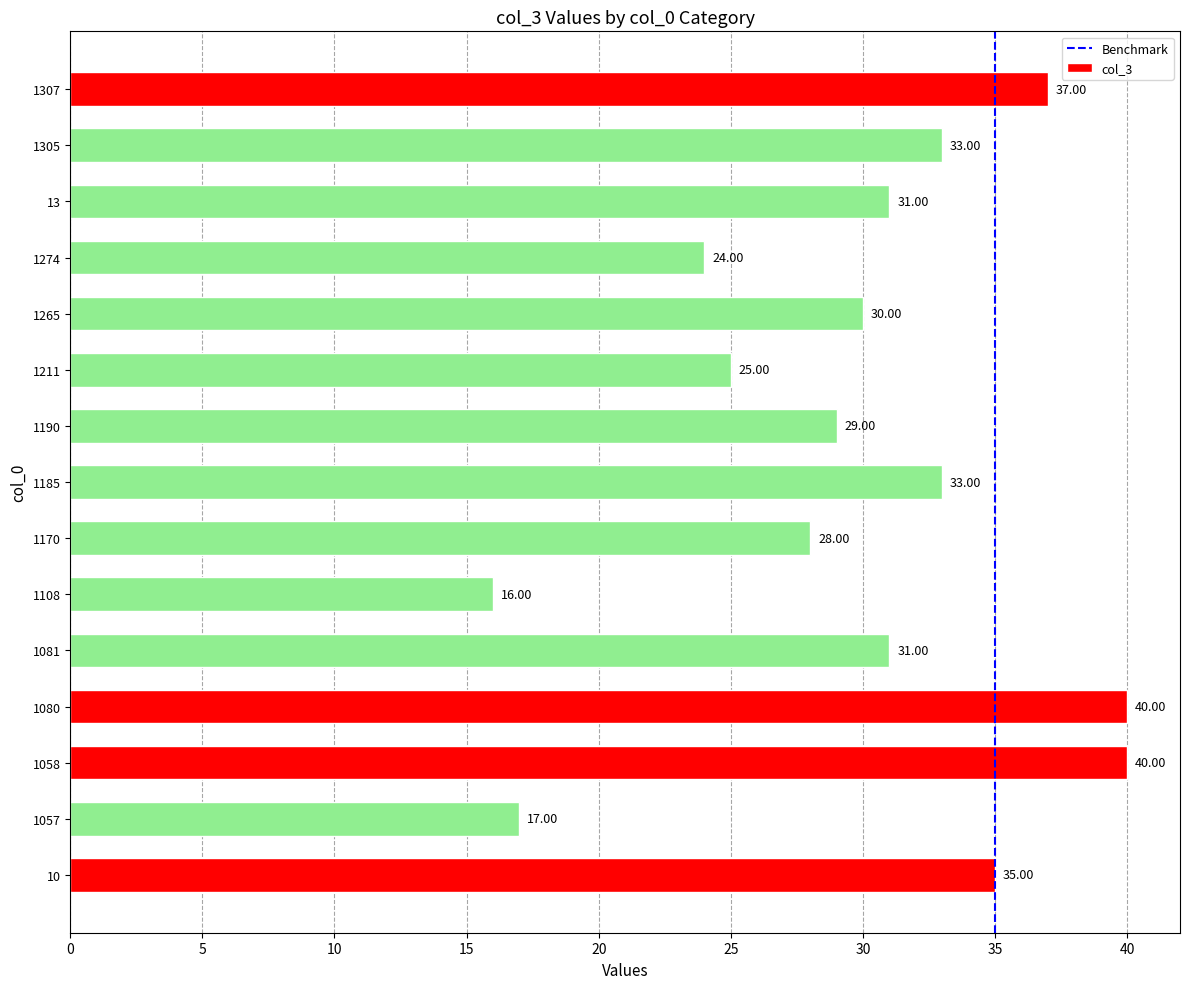

What is the difference between the maximum and minimum values?

24